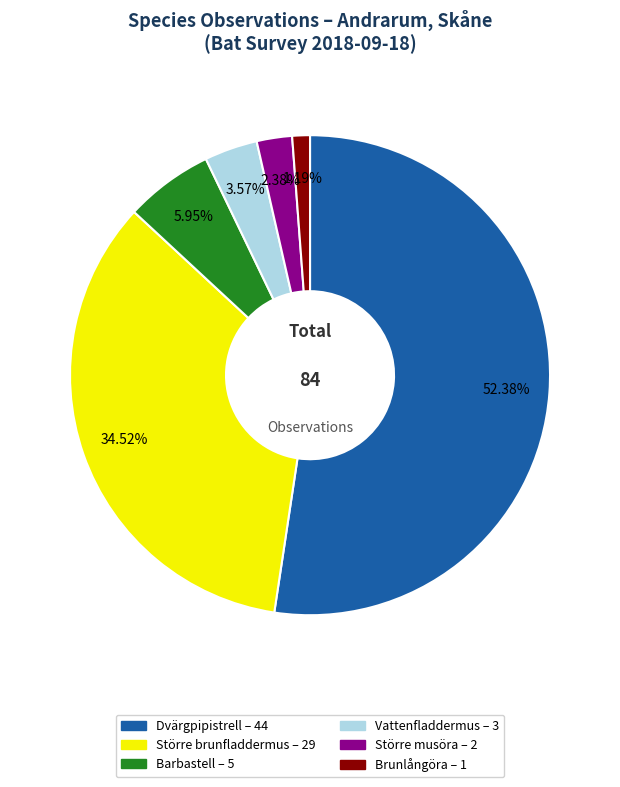

Does Barbastell represent more than half of the total?

No